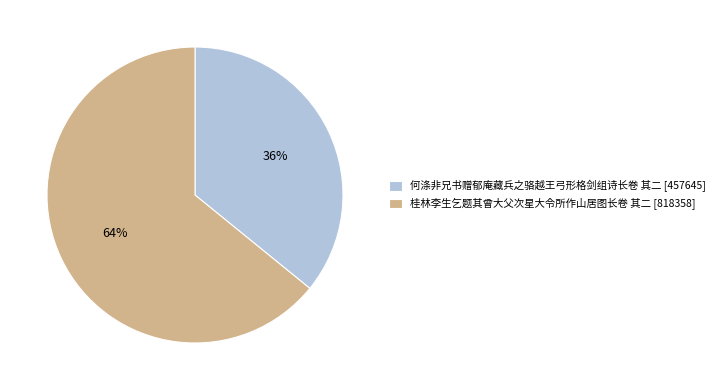

What percentage is the 桂林李生乞题其曾大父次星大令所作山居图长卷 其二 slice, to the nearest percent?

64%